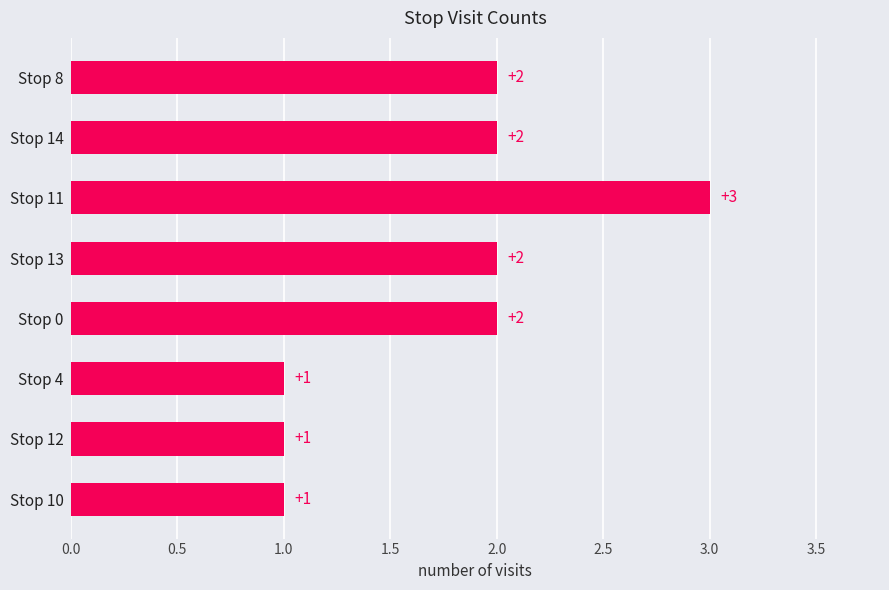

Count the number of data series in this chart.

1